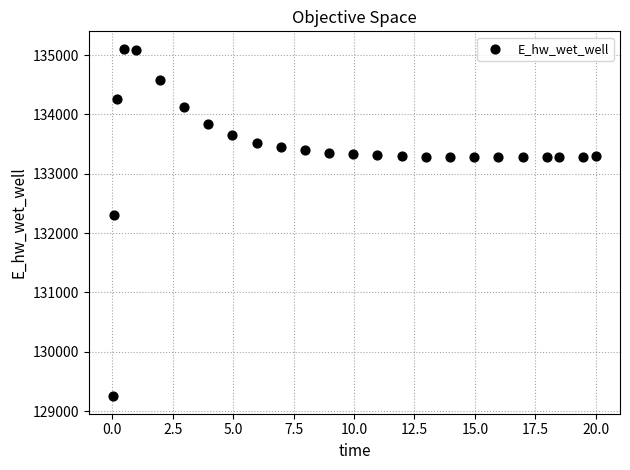

What is the range of Y values (max minus min)?

5858.6